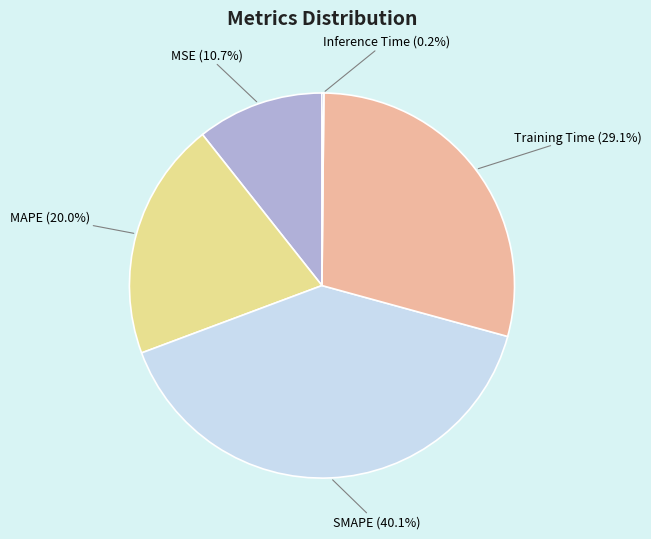

True or false: SMAPE accounts for 40% of the total.

True